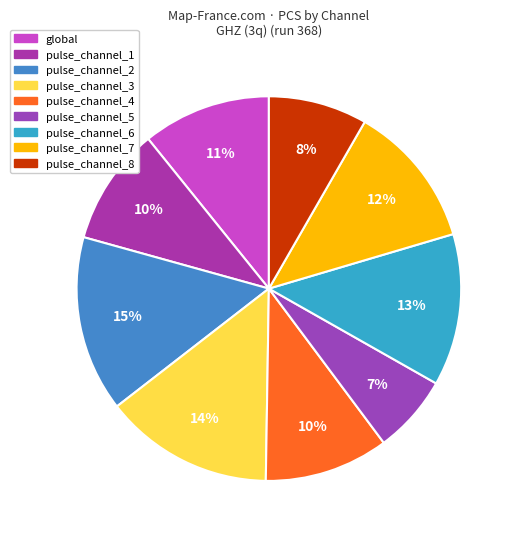

Is there a majority slice in this chart?

No